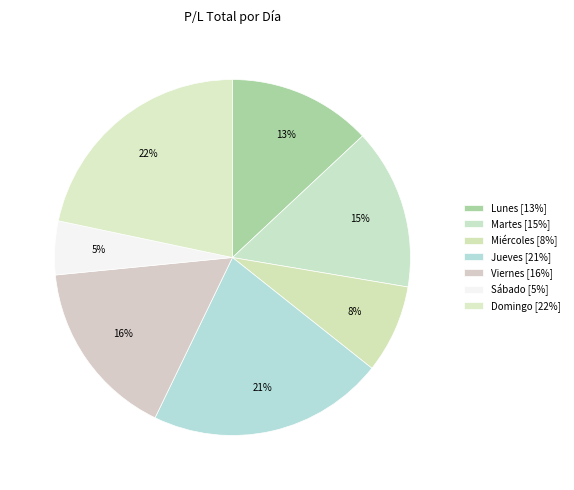

The Domingo slice represents 31% of the pie. True or false?

False